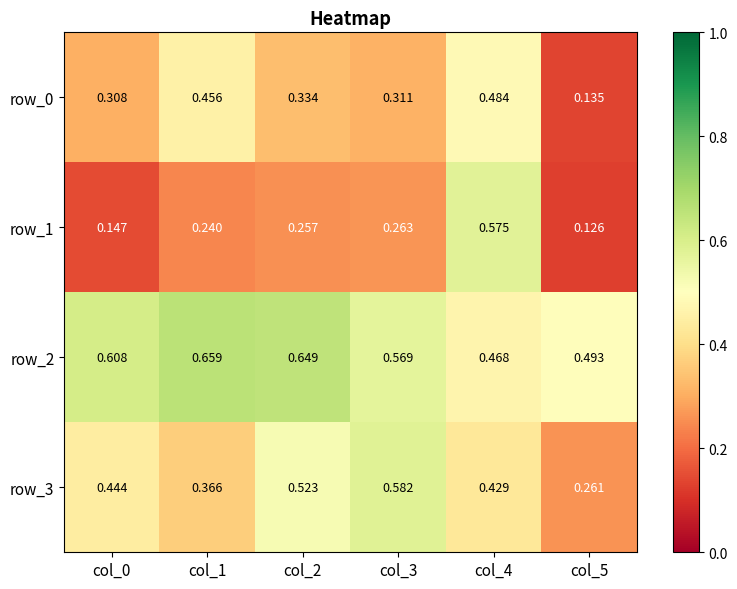

Is the value of row_1 at col_0 greater than the value of row_0 at col_0?

No